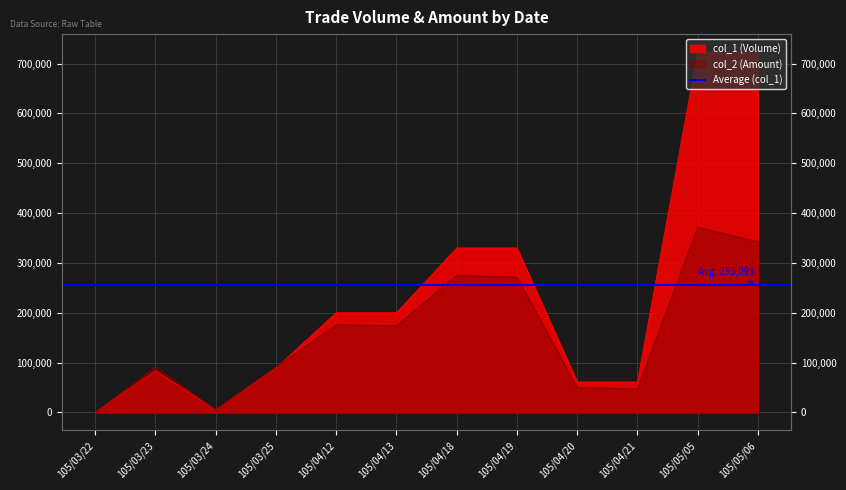

Where does the col_1 series first go above 200000?

105/04/18